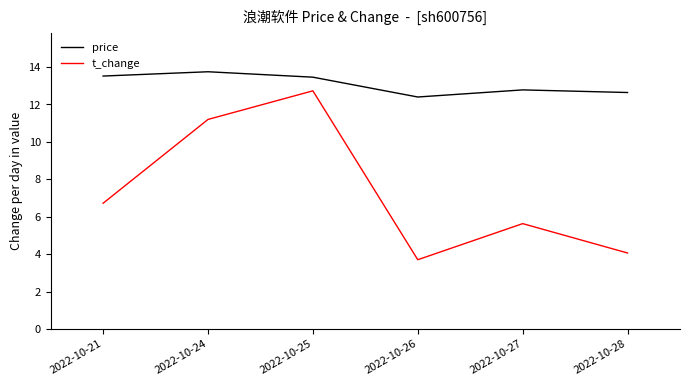

Does the chart have visible grid lines?

No